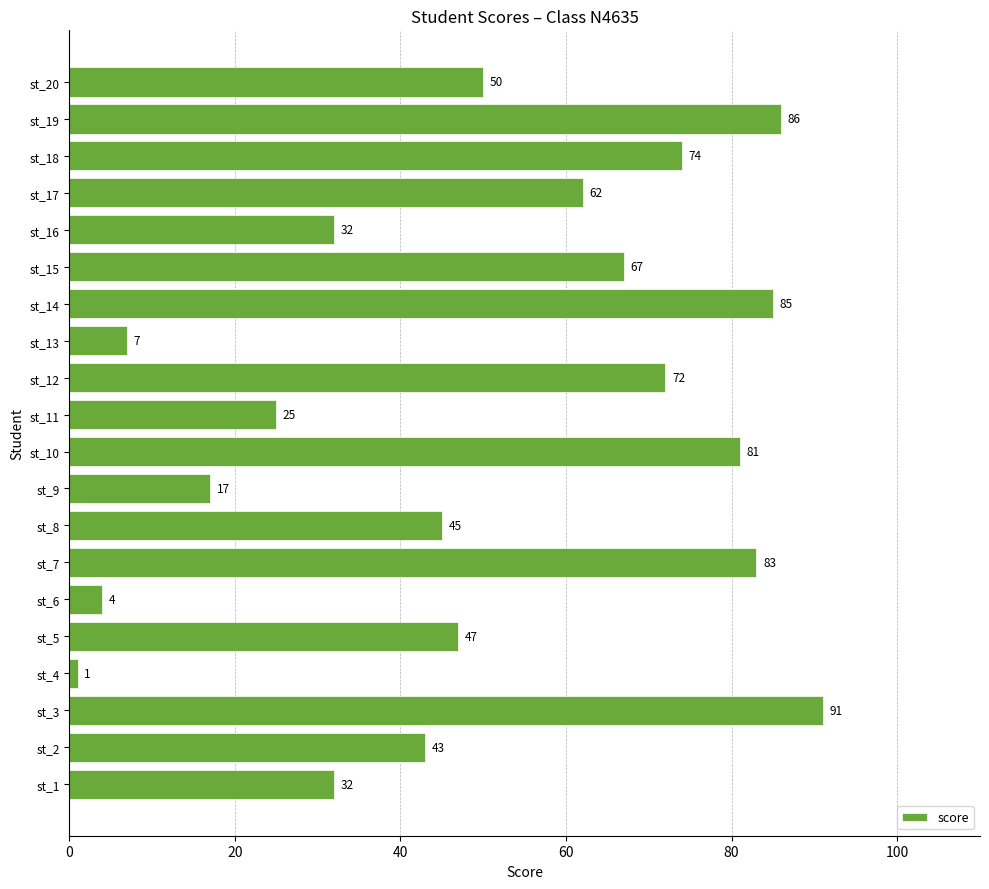

Reading top to bottom, extract all data points from this chart.

50	86	74	62	32	67	85	7	72	25	81	17	45	83	4	47	1	91	43	32